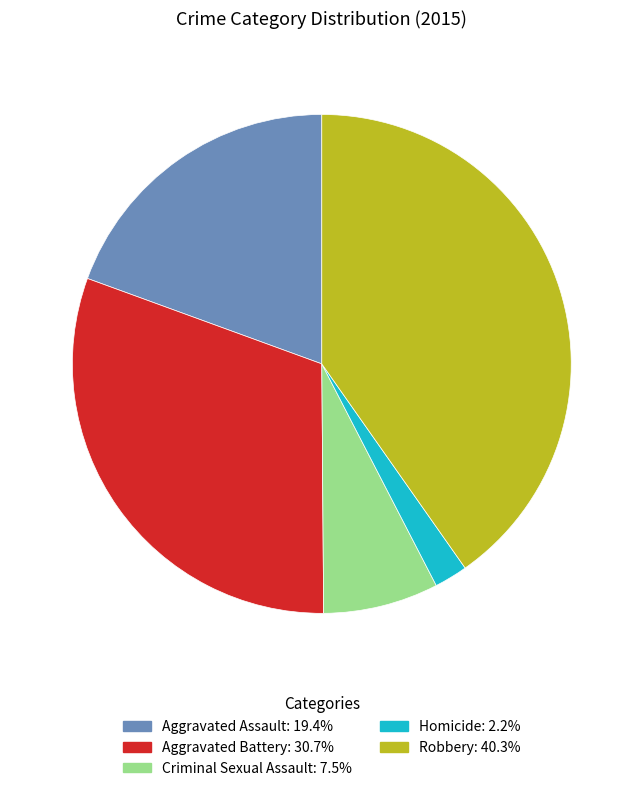

Is the sum of Homicide and Aggravated Assault greater than half?

No